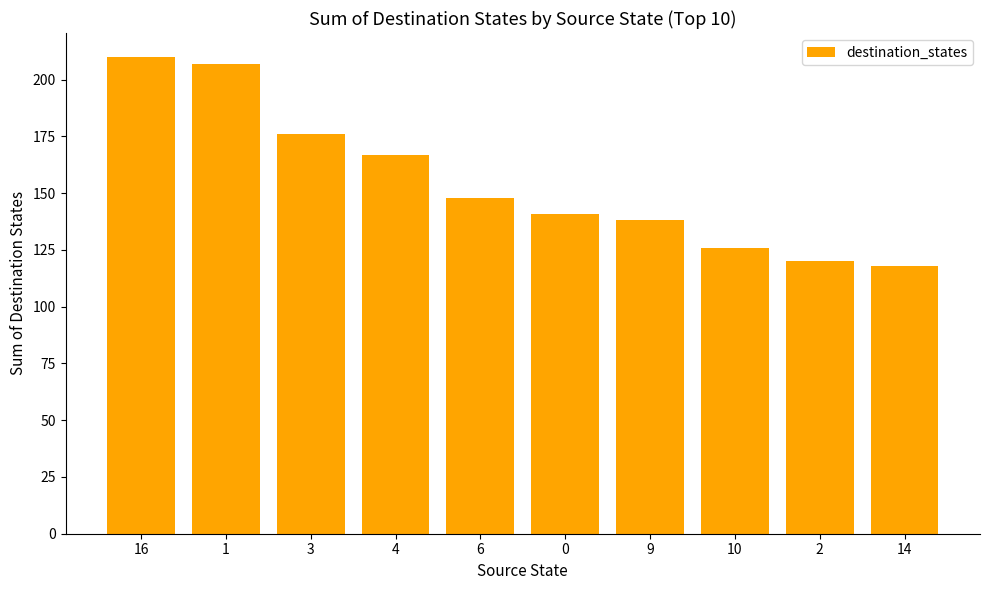

How many data points are less than 148?

5